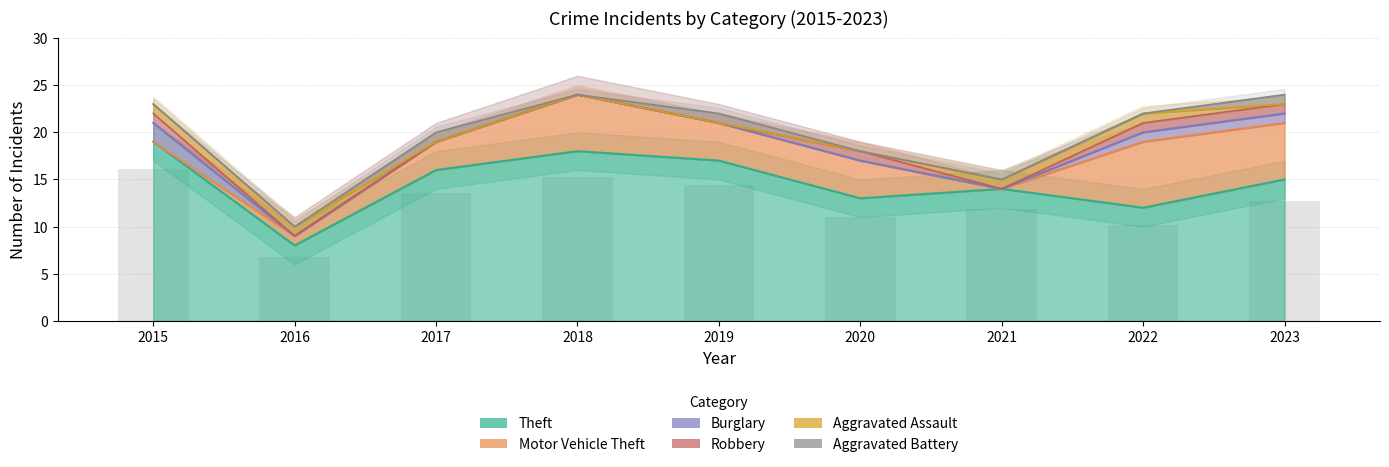

Which series has the largest total across all categories?

Theft